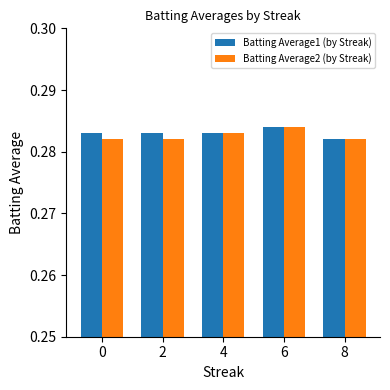

At which label does Batting Average1 (by Streak) reach its peak?

6